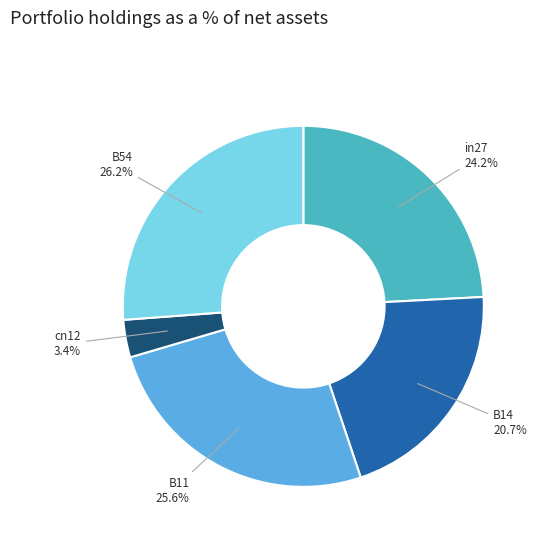

Which category has the smallest portion of the pie?

cn12